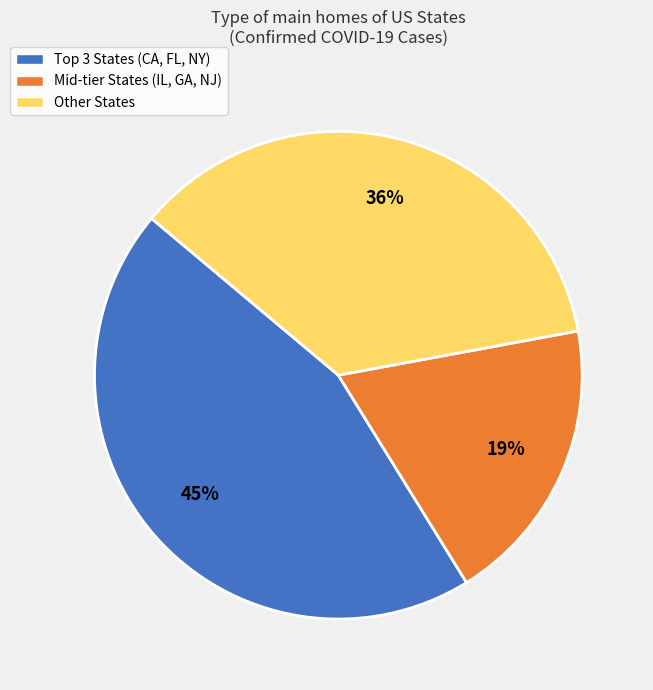

Is there any slice that represents more than half of the pie?

No